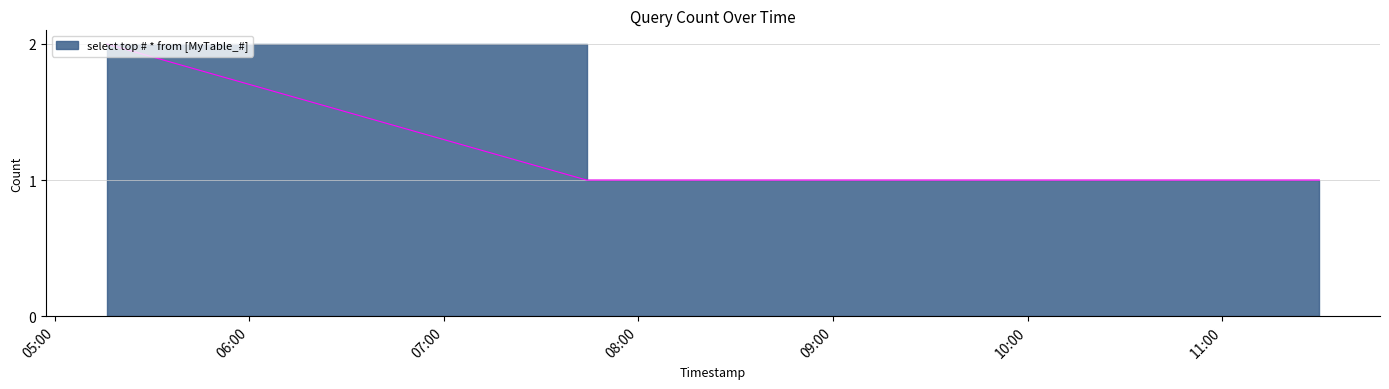

Rank the categories by value from lowest to highest.

2019-04-08 07:44:00, 2019-04-08 08:06:00, 2019-04-08 11:22:00, 2019-04-08 11:30:00, 2019-04-08 05:16:00